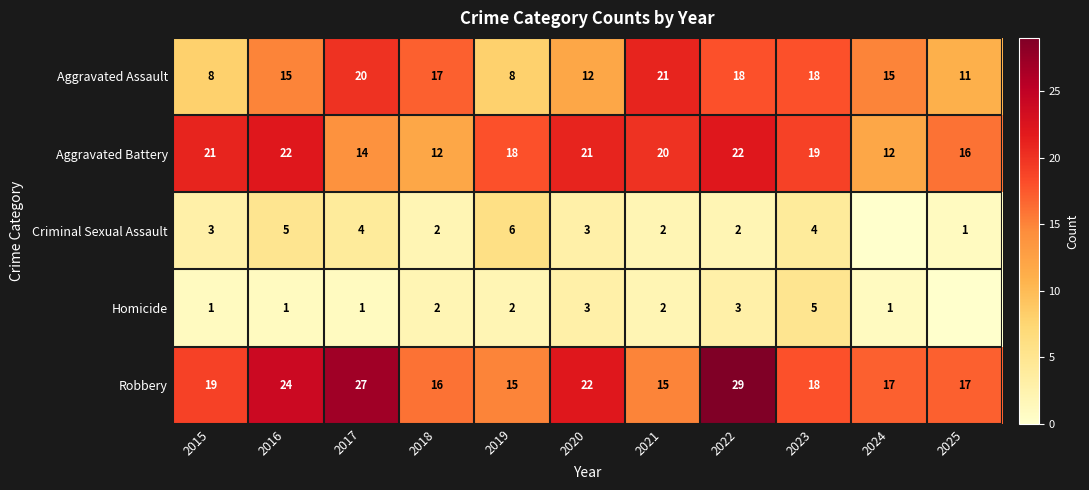

What is the difference between the Aggravated Assault values at 2016 and 2019?

7